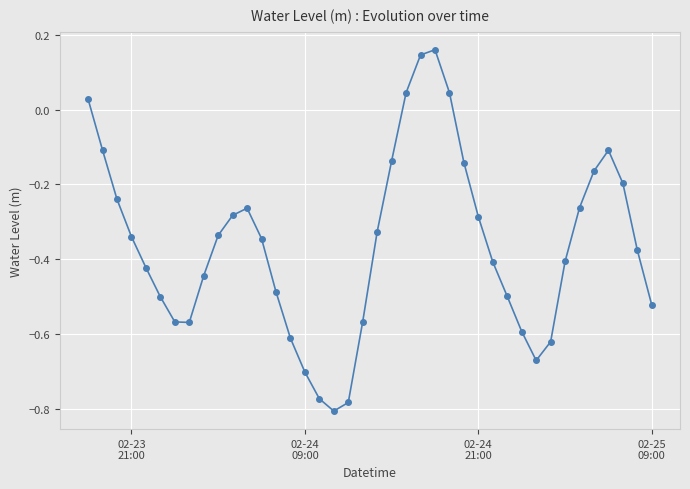

True or false: the data has more than 2 interior local peaks.

True